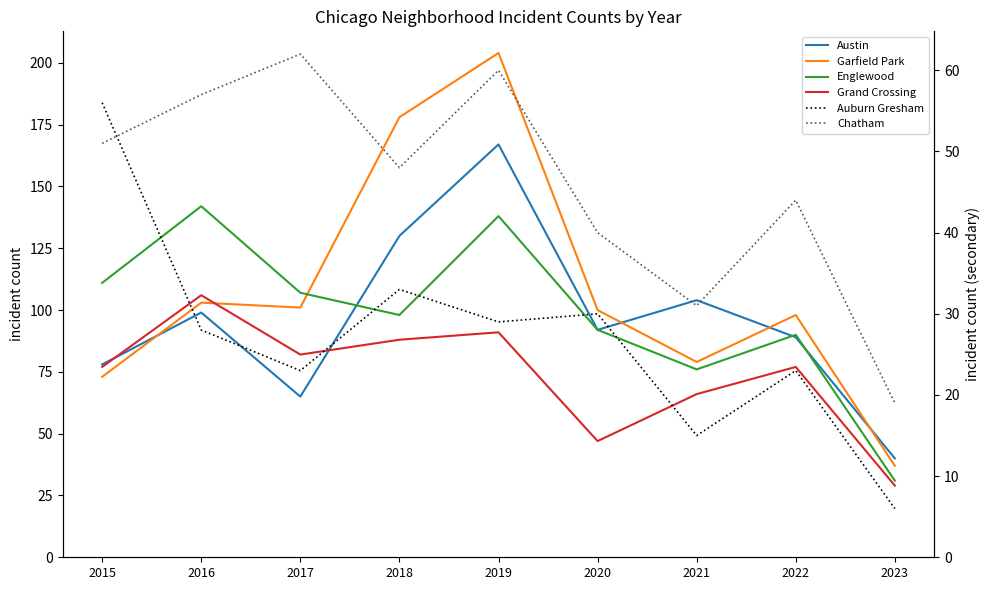

What is the average value of the Englewood series?

98